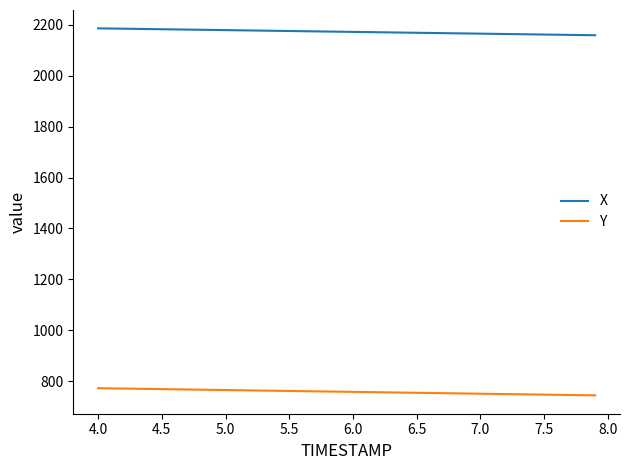

List the series in order of their peak value, lowest first.

Y, X